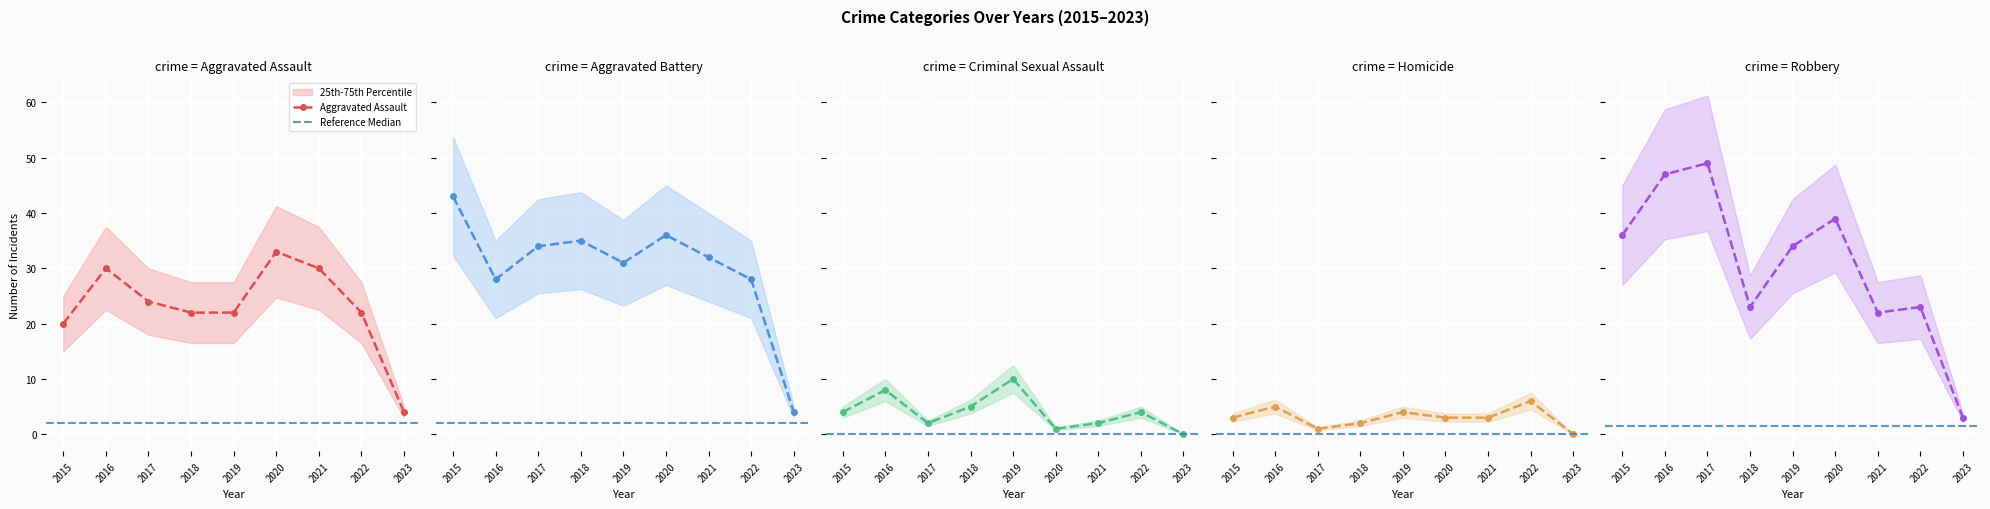

At which label is Aggravated Battery closest to 23?

2016